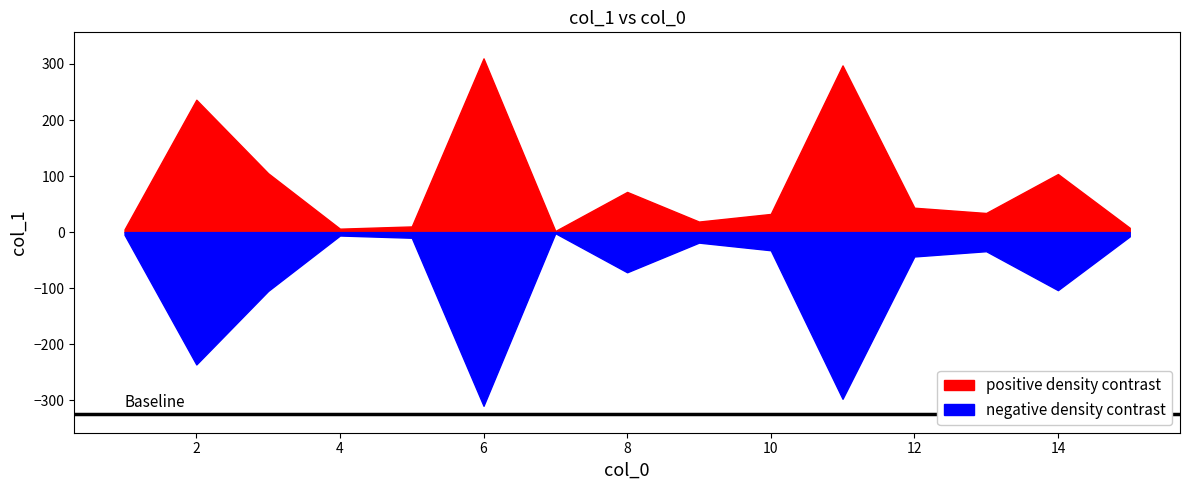

How many lines are shown in the chart?

1